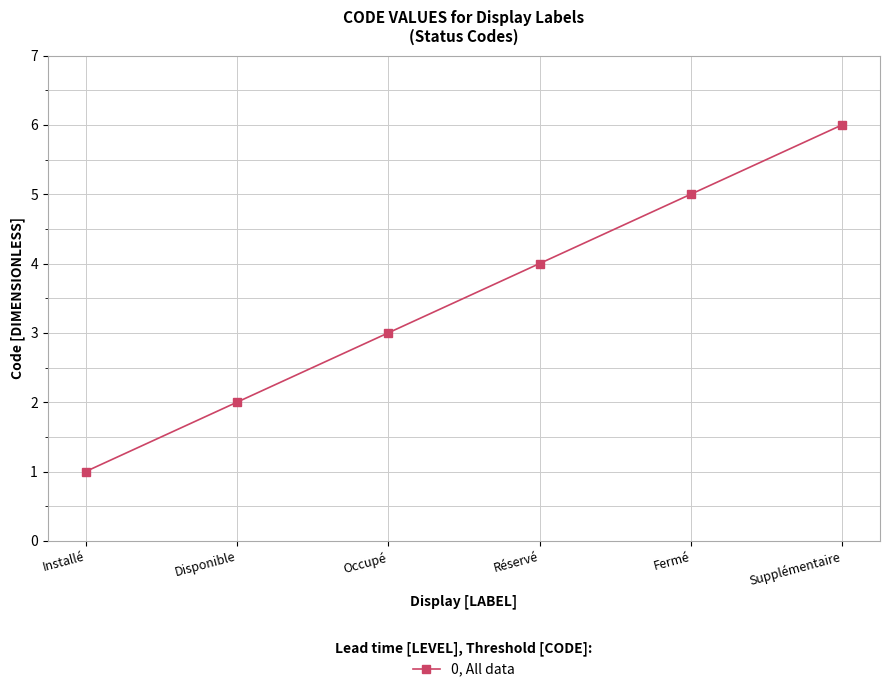

How many lines are shown in the chart?

1